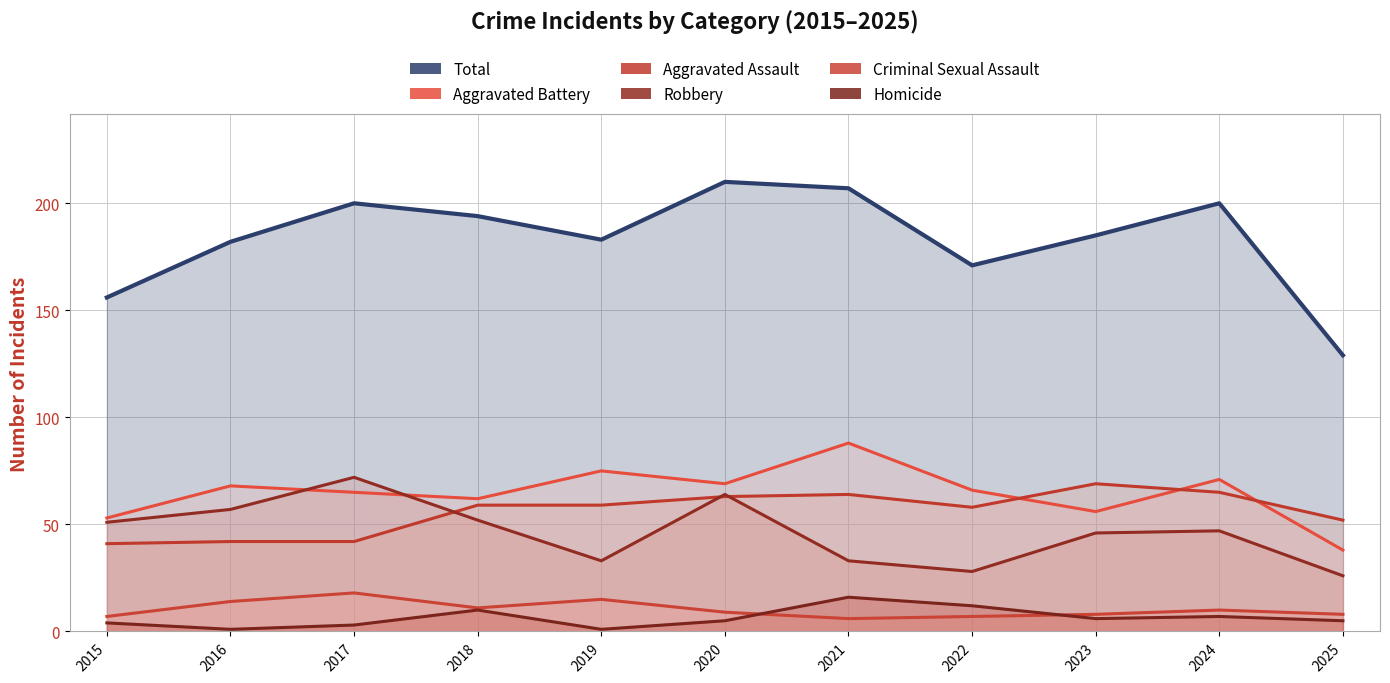

How many intersections are there between Aggravated Battery and Aggravated Assault?

3